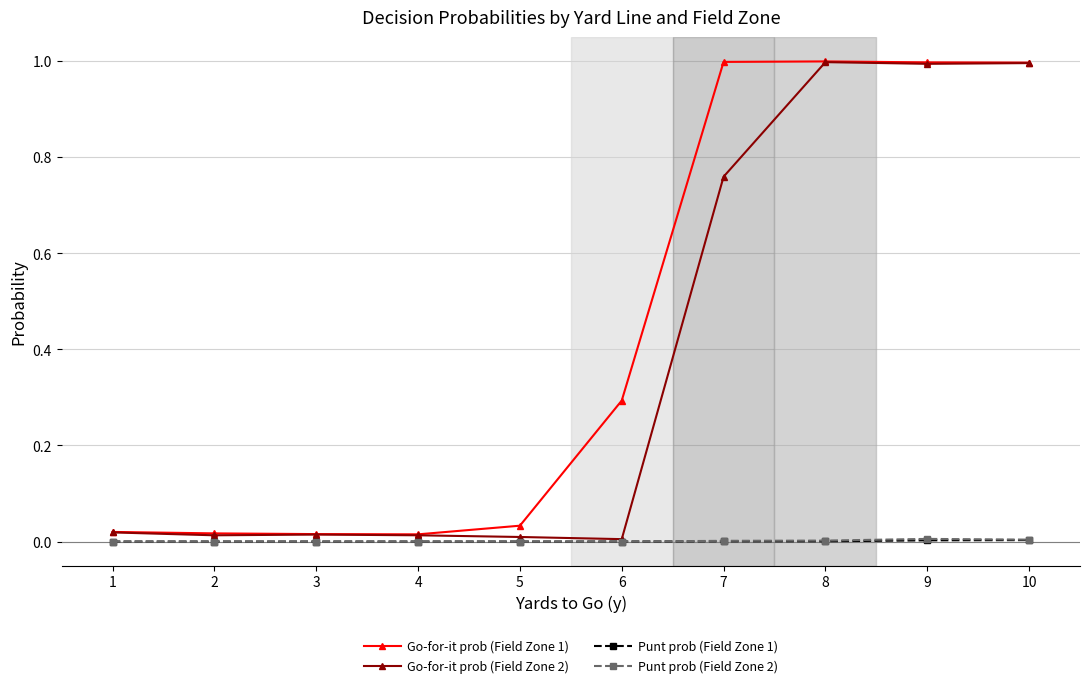

What is the maximum value shown in the chart?

1.0